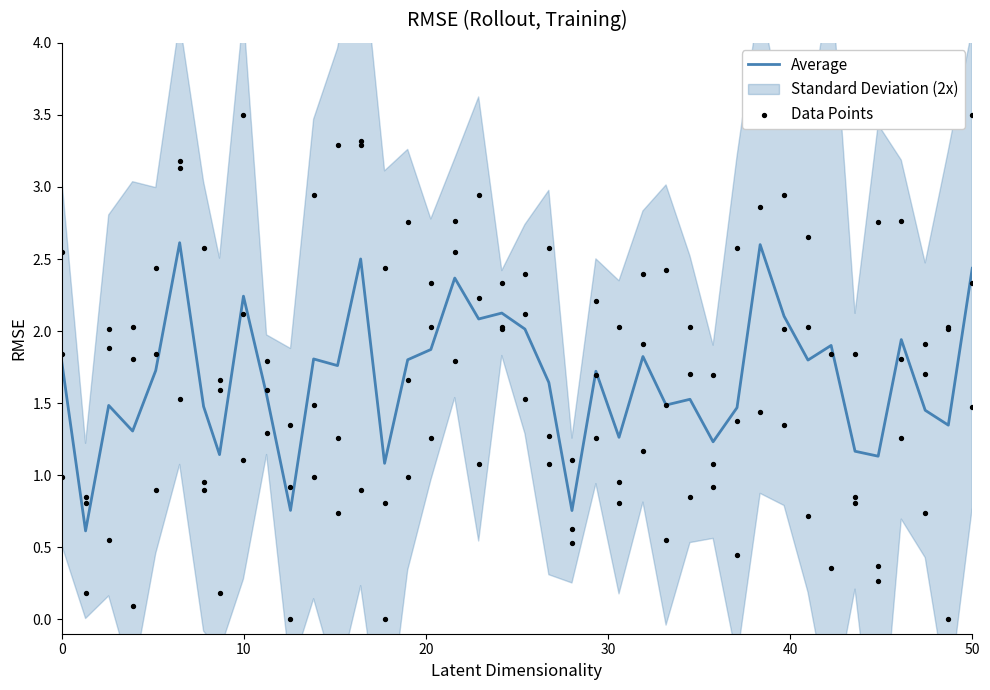

Which series has the largest Y range (max minus min)?

Data Points